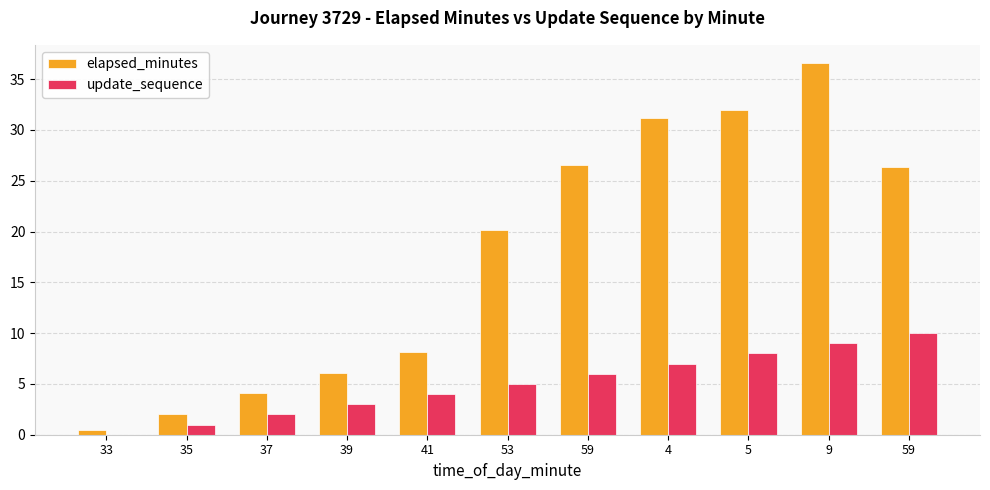

Are the bars grouped side by side (vs. stacked)?

Yes